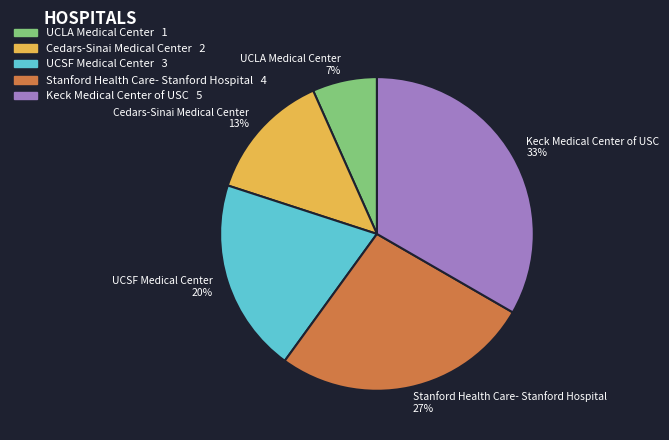

To the nearest percent, what percentage of the pie is Cedars-Sinai Medical Center?

13%